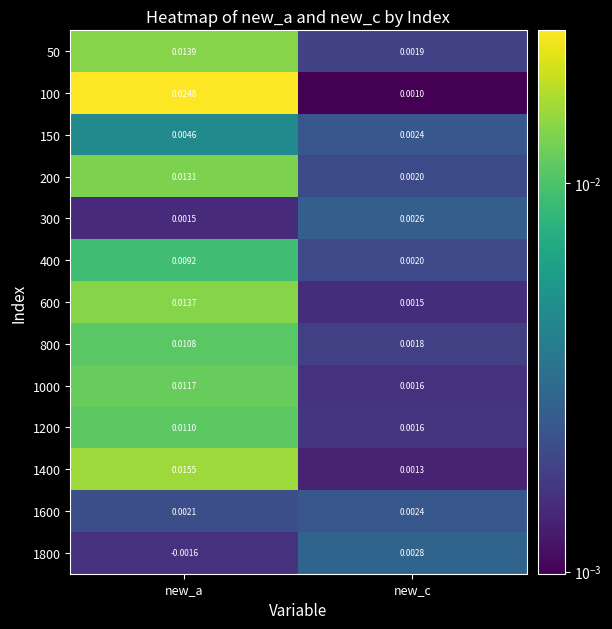

Is the value of 150 at new_a greater than the value of 1400 at new_a?

No